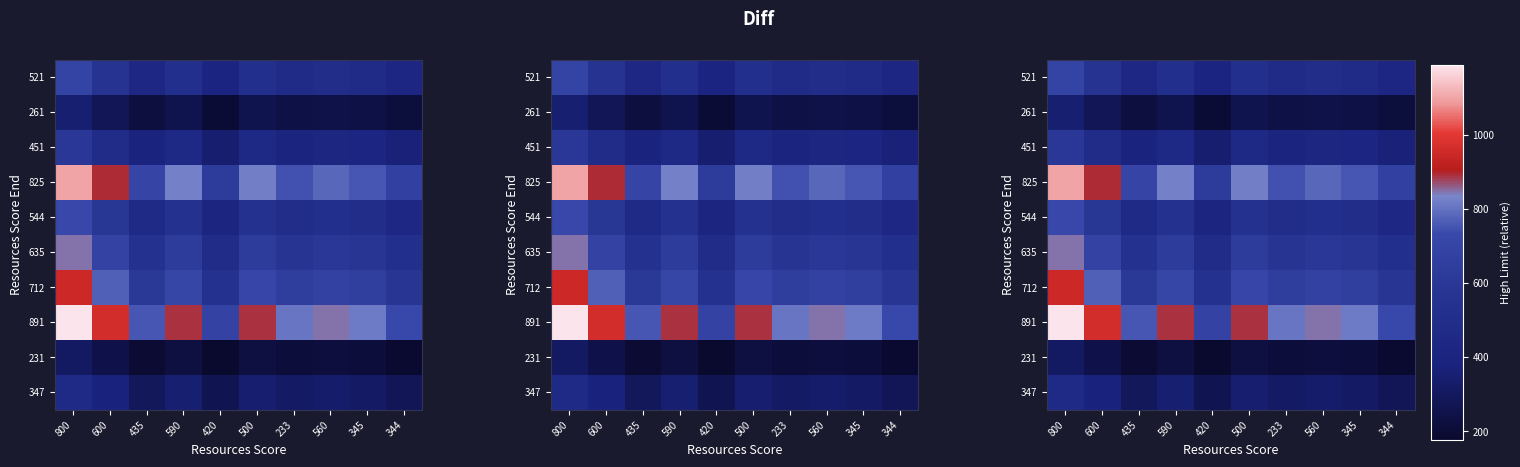

Which category has the highest value in the 712 series?

800